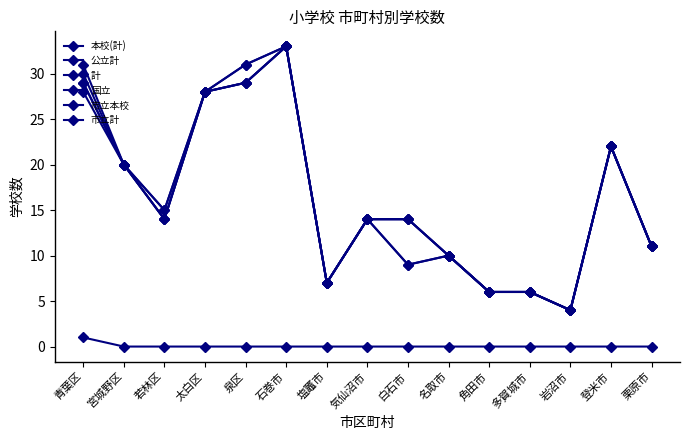

Does the chart have visible grid lines?

No